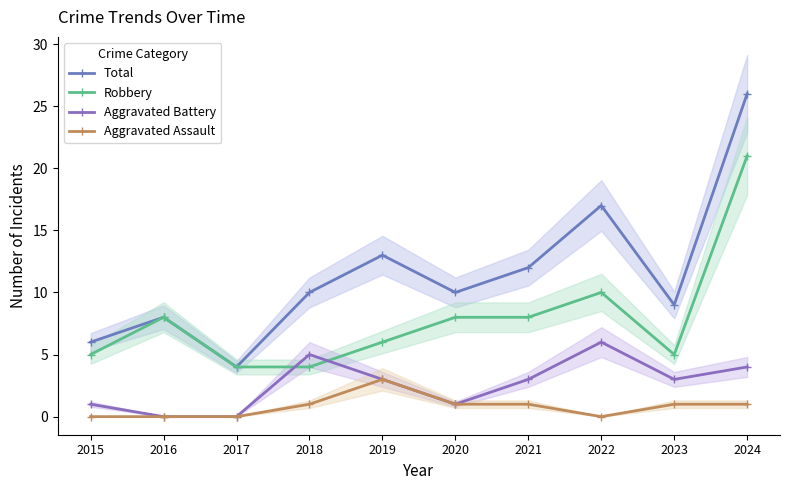

The Total series shows 10 at 2018. True or false?

True